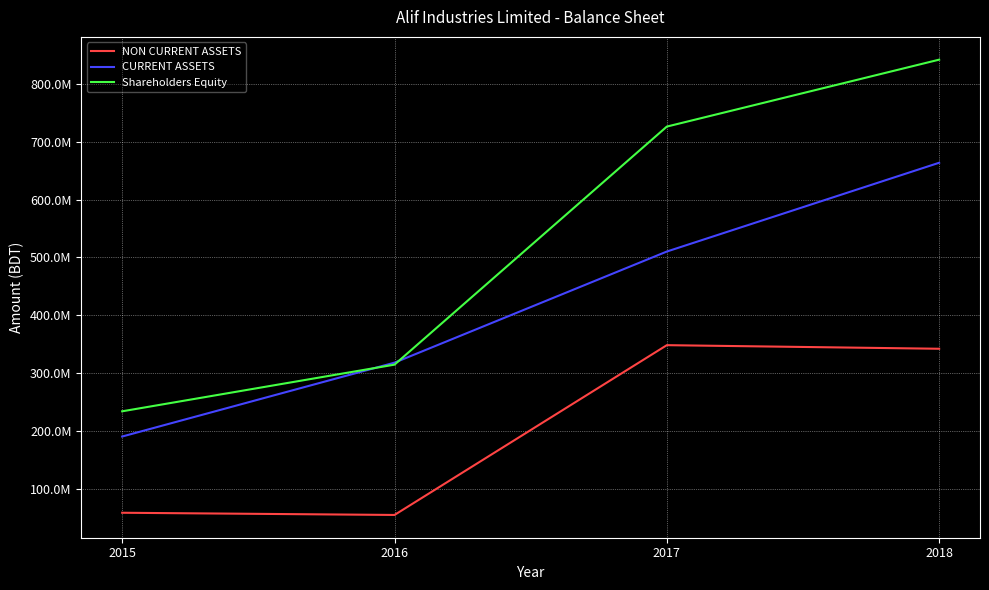

Rank the series by their average value, from lowest to highest.

NON CURRENT ASSETS, CURRENT ASSETS, Shareholders Equity